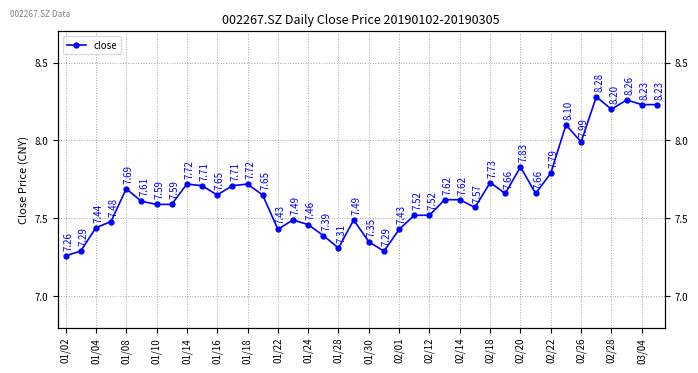

How many points are lower than both their immediate neighbors (excluding endpoints)?

9